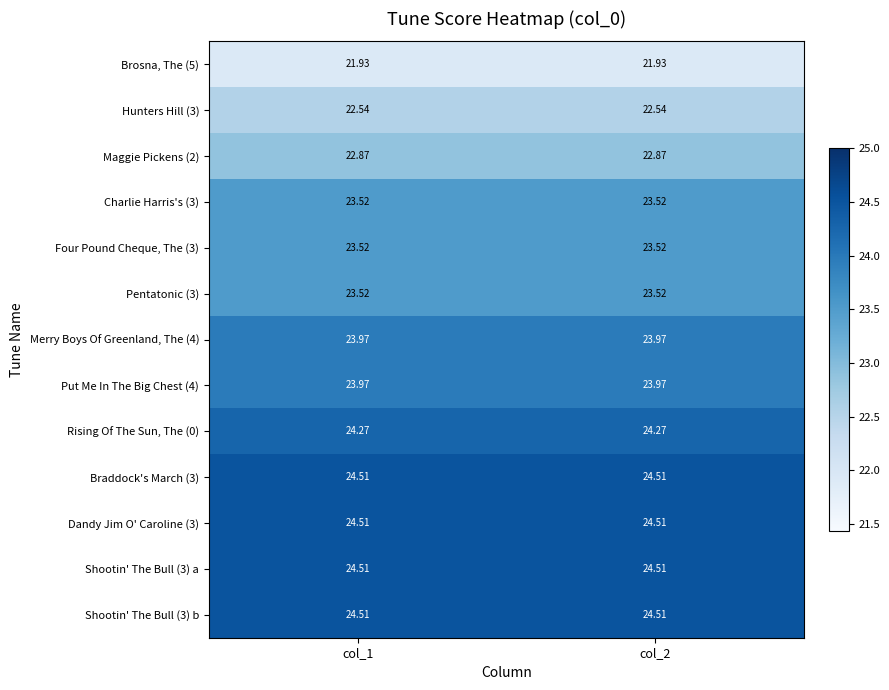

How many series are shown in this chart?

13